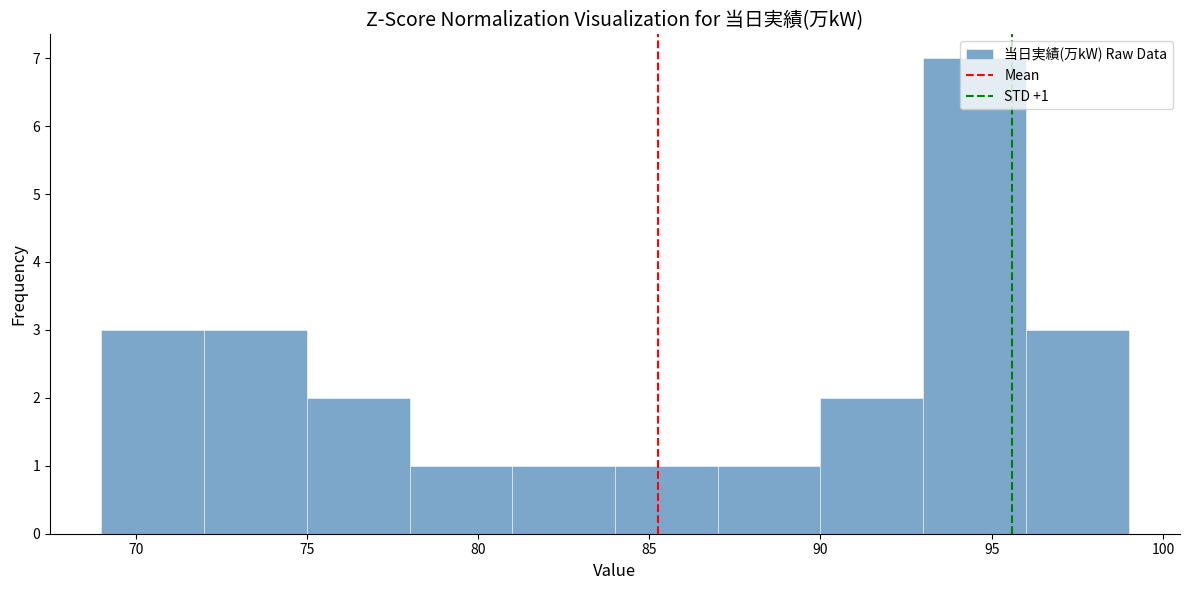

Which range on the x-axis has the tallest bar?

93 to 96